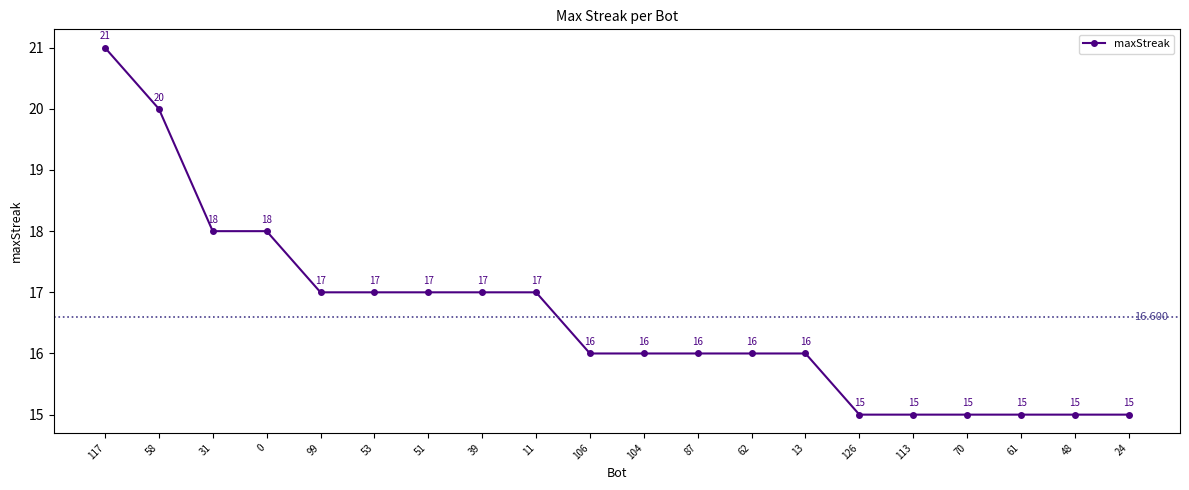

What is the label of the 5th point from the right?

113